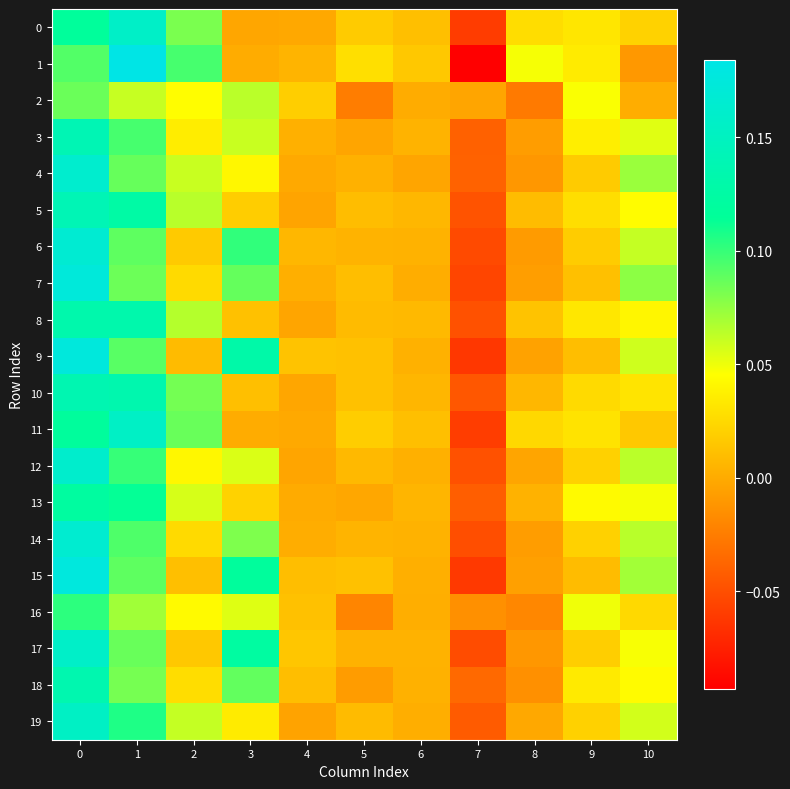

Which series has the largest range (max minus min)?

1